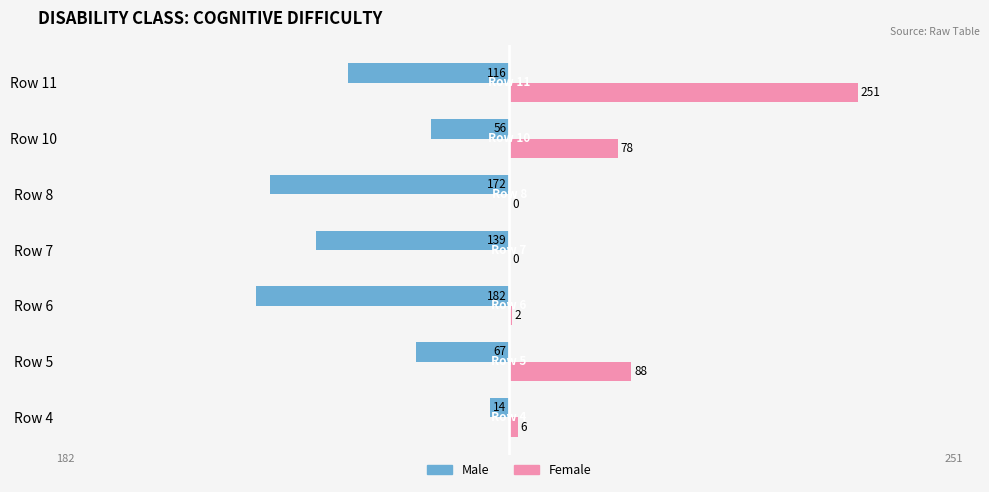

Count the number of categories in the chart.

7